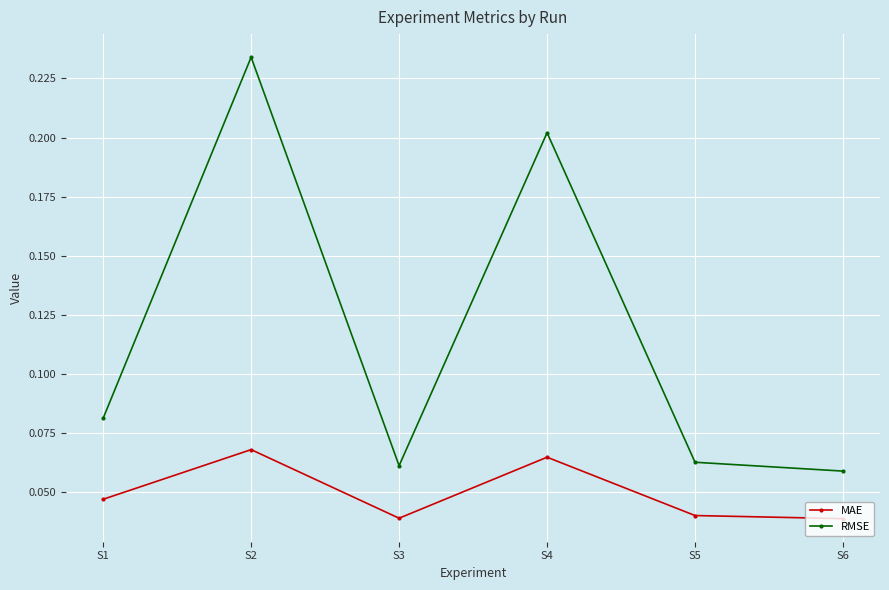

At how many categories does at least one series exceed 0?

6